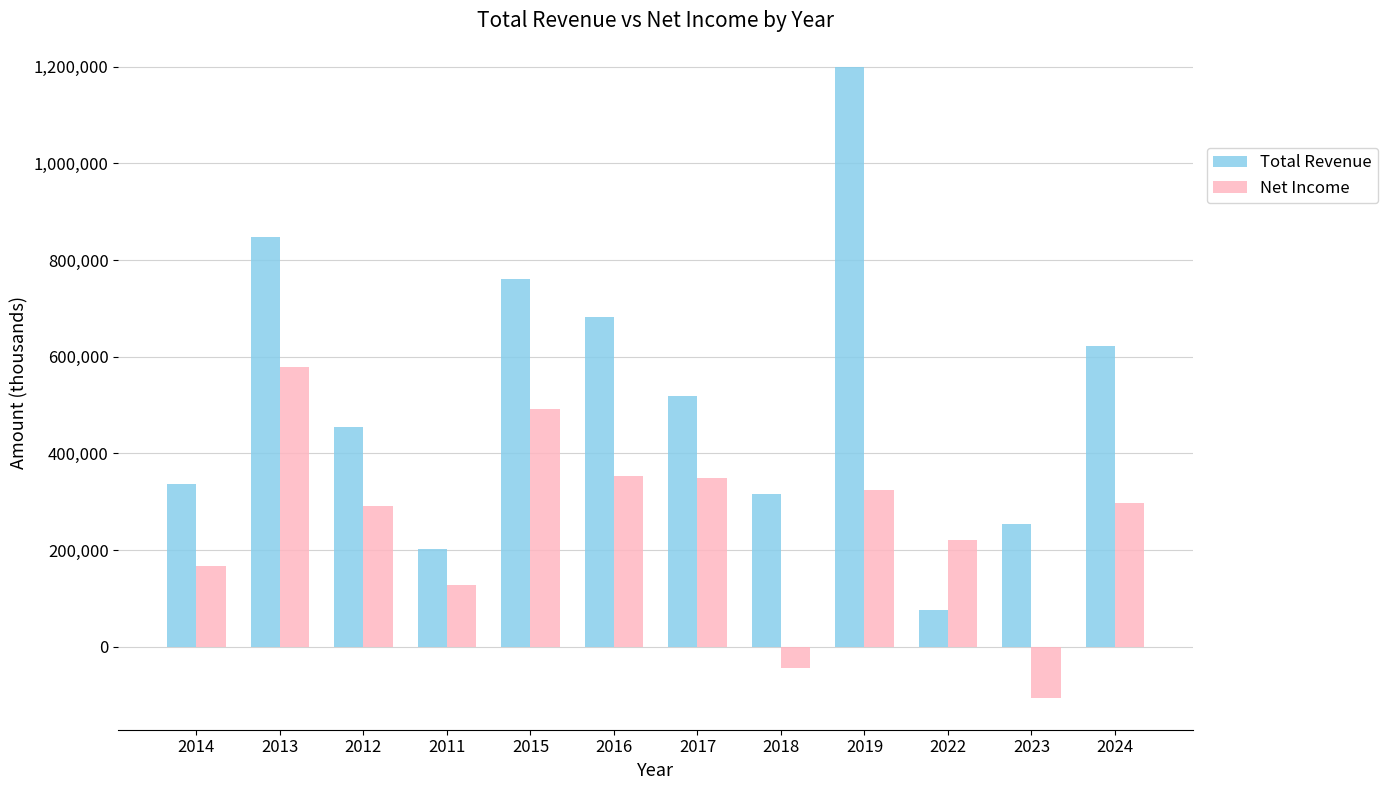

What is the sum of the Net Income values at 2023 and 2024?

191800